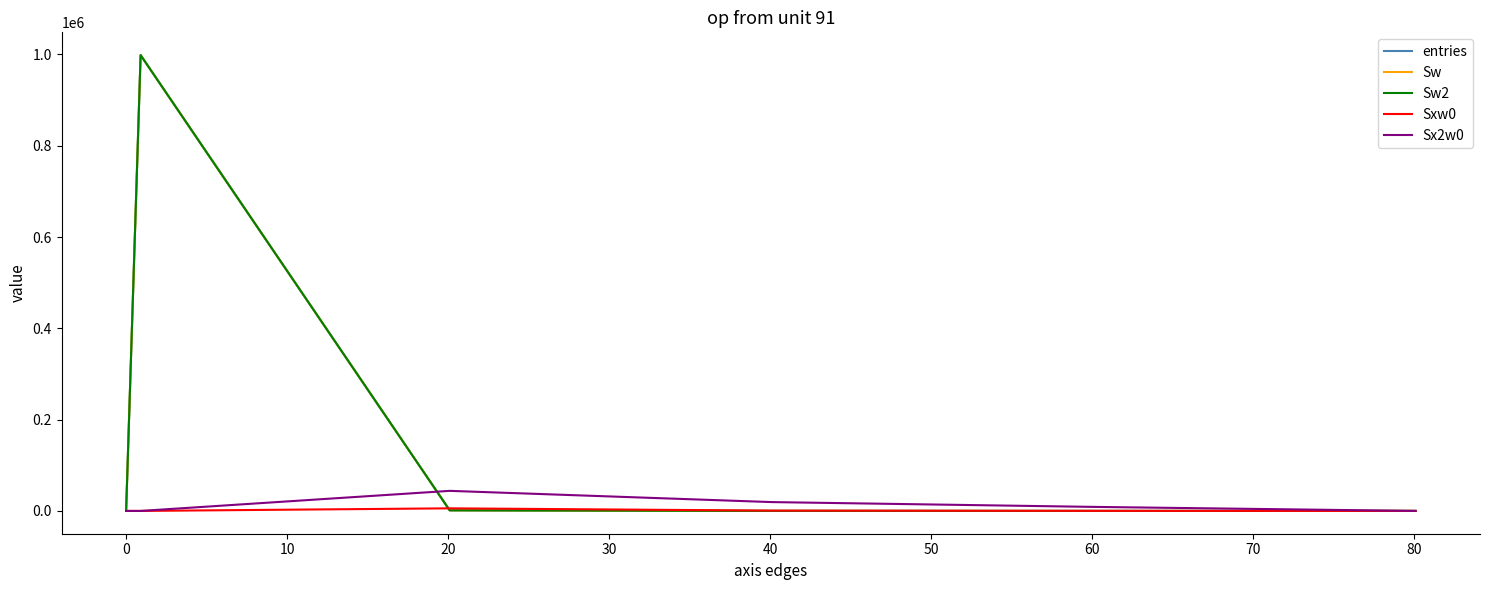

Does the chart display data point markers on the line(s)?

No